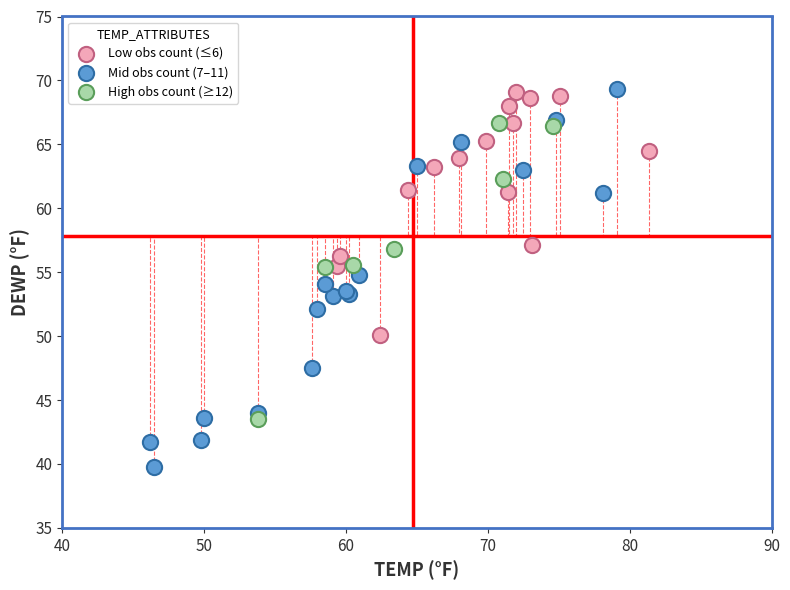

Which series contains the lowest Y value?

Mid obs count (7–11)